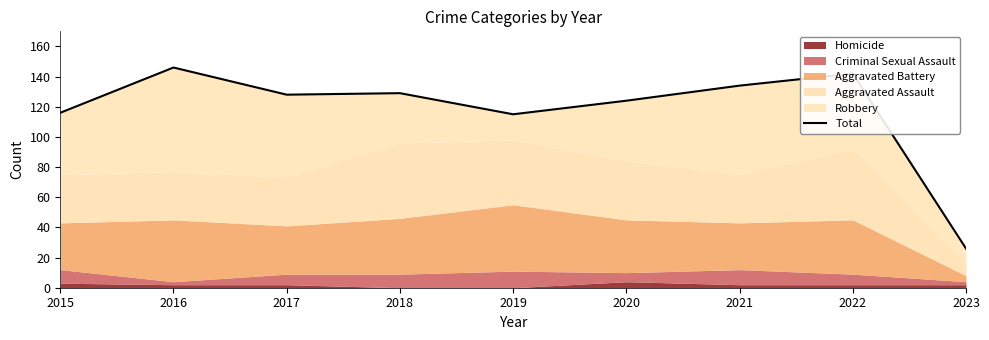

Which category has the lowest value across all series?

2023